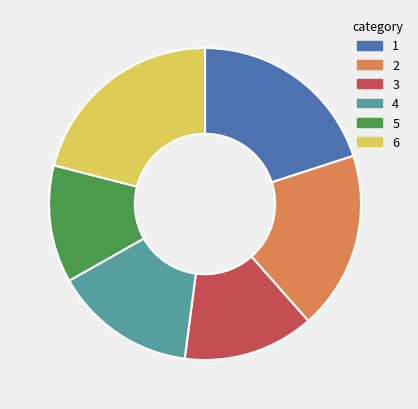

Rank the categories by value from highest to lowest.

6, 1, 2, 4, 3, 5